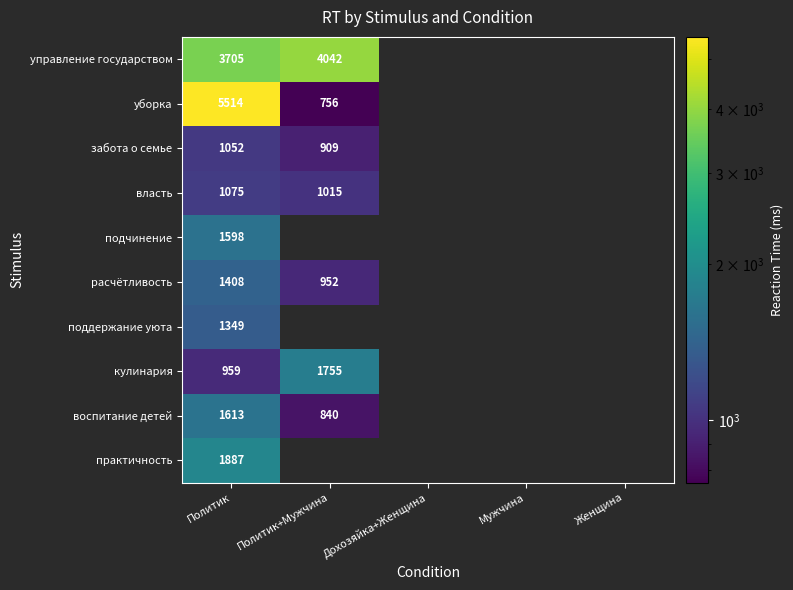

The расчётливость series shows 230 at Политик+Мужчина. True or false?

False